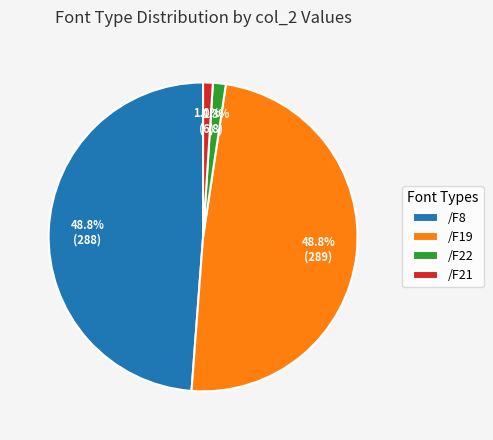

To the nearest percent, what is the difference between the largest and smallest slice percentages?

48%